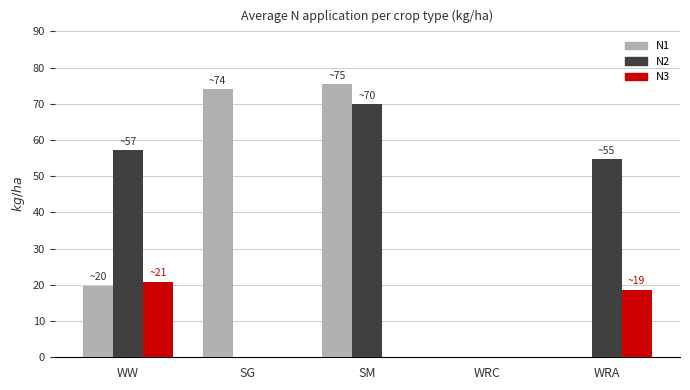

The N2 series shows 0.0 at WRC. True or false?

True